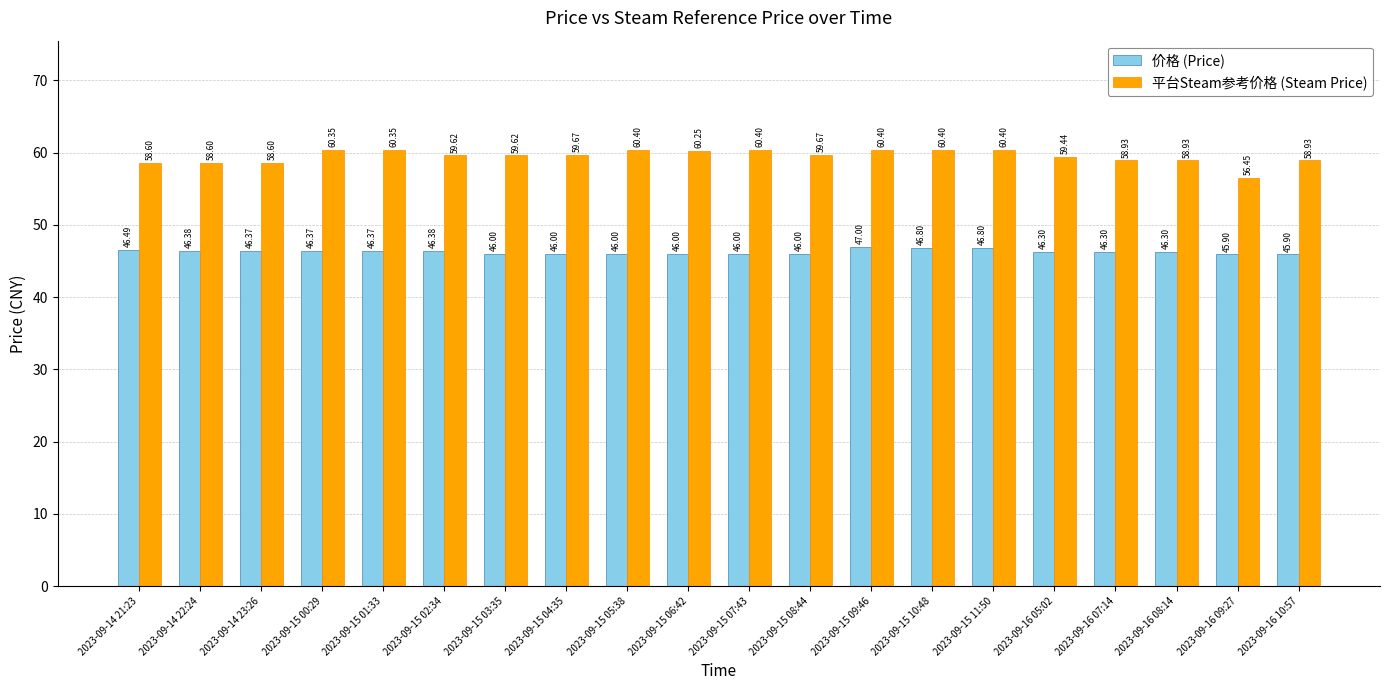

True or false: 价格 (Price) has a value of 46.3 at 2023-09-16 05:02.

True